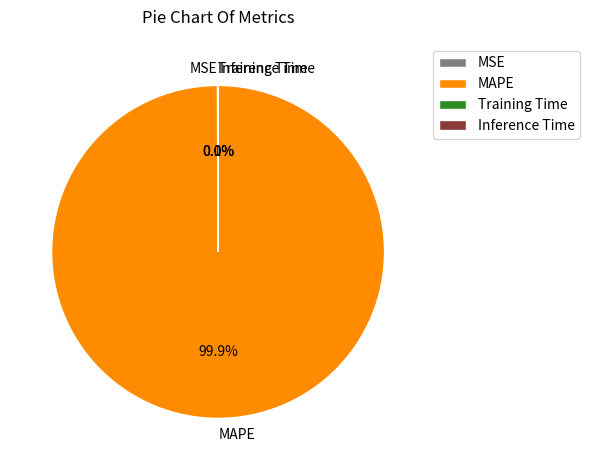

What is the largest slice in the pie chart?

MAPE